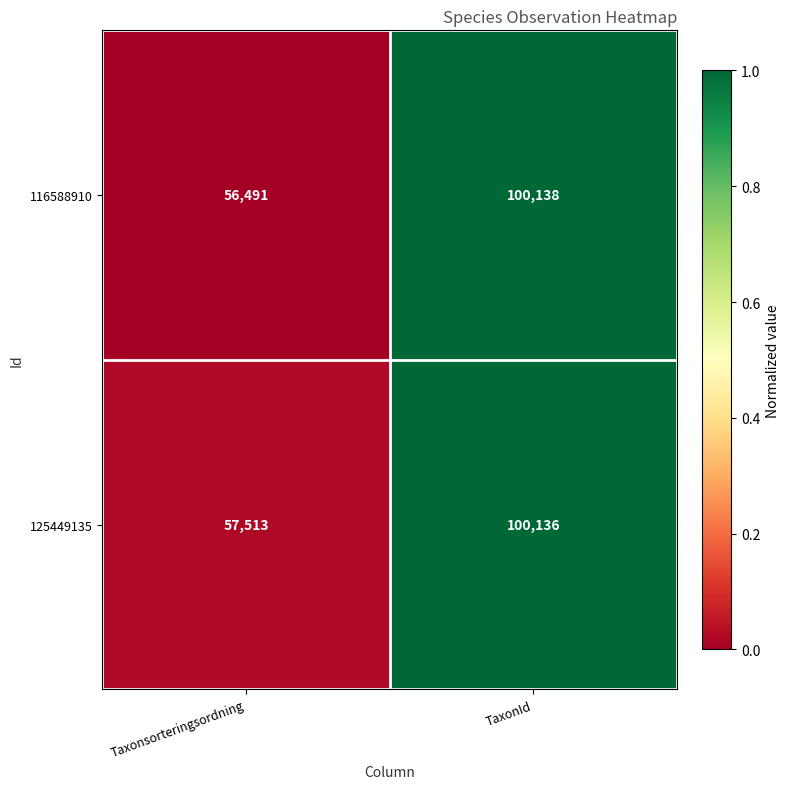

Which label corresponds to the smallest value in the chart?

Taxonsorteringsordning